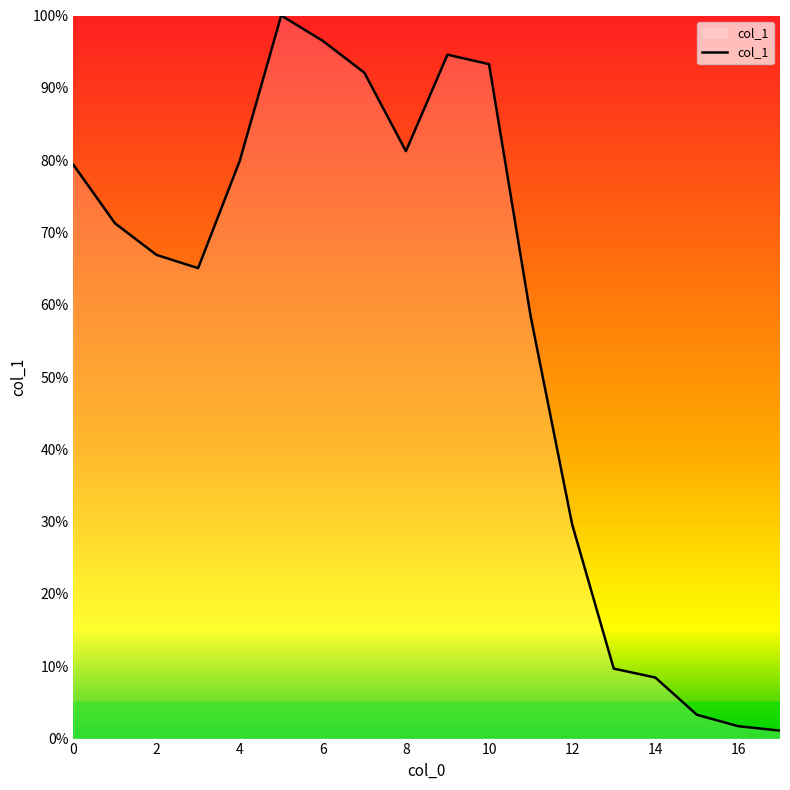

What is the maximum value shown in the chart?

100.0